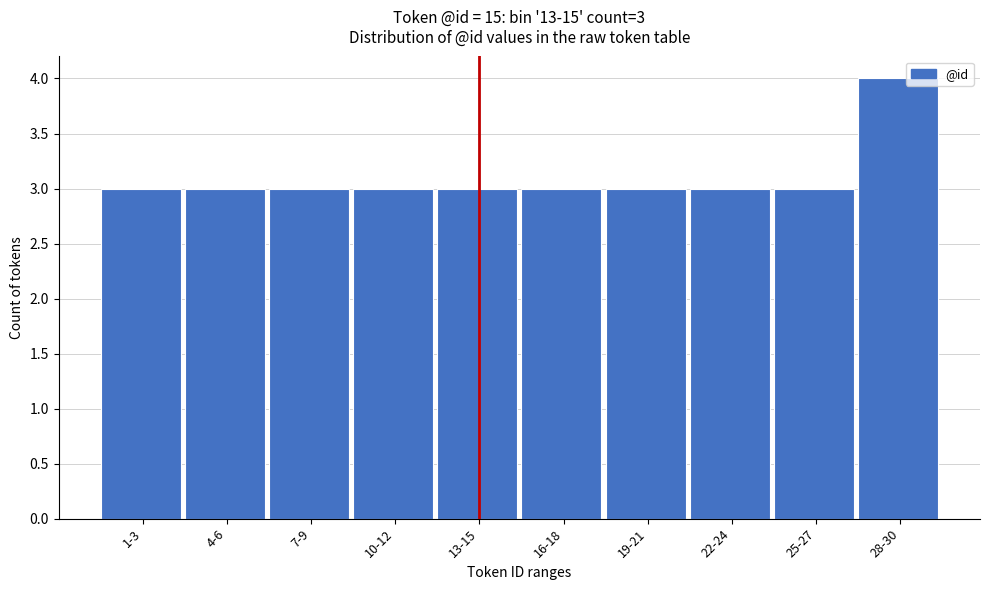

Reading left to right, what are all the values shown in this chart?

1-3=3	4-6=3	7-9=3	10-12=3	13-15=3	16-18=3	19-21=3	22-24=3	25-27=3	28-30=4